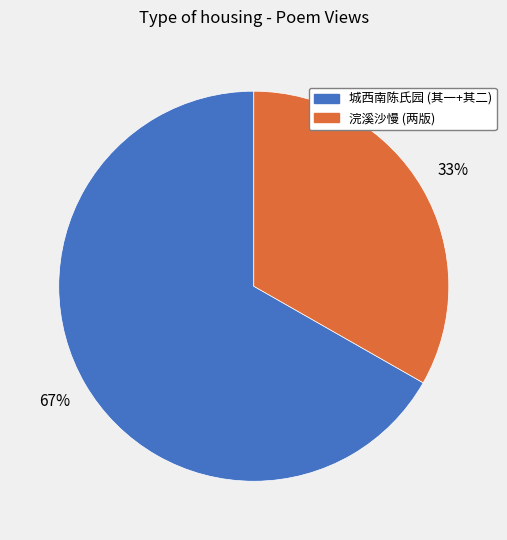

Is there any slice that represents more than half of the pie?

Yes